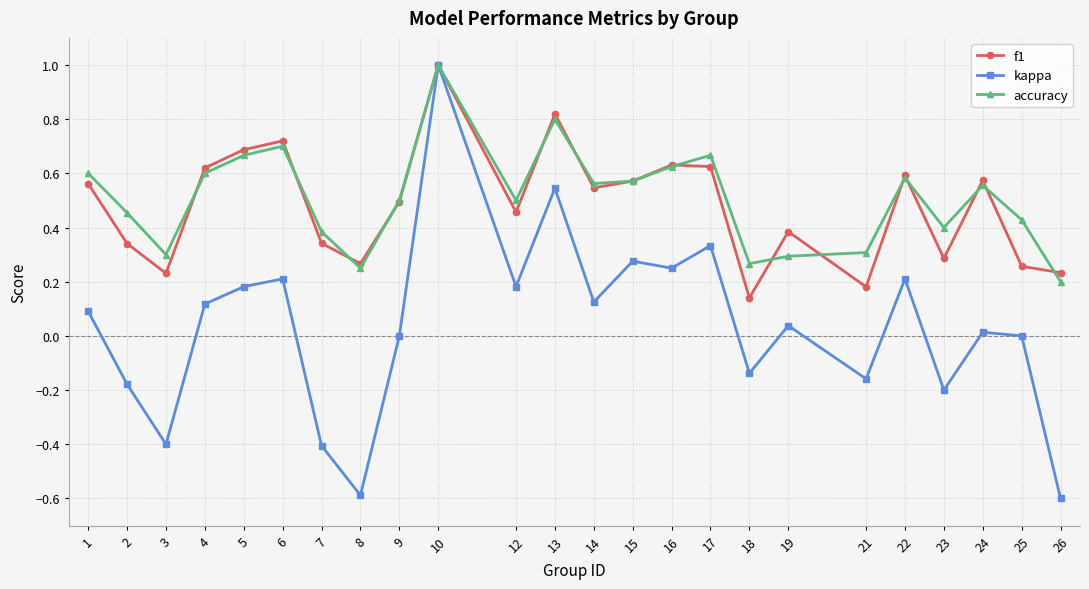

Which series changed the most between 15 and 26?

kappa